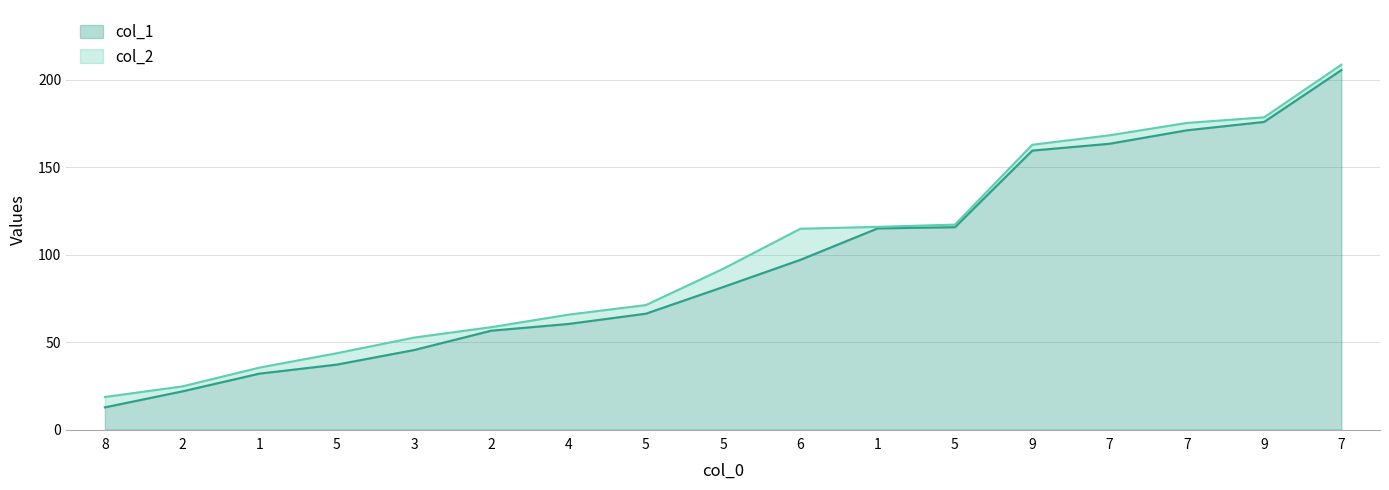

How many values in the col_1 series are below 81?

8